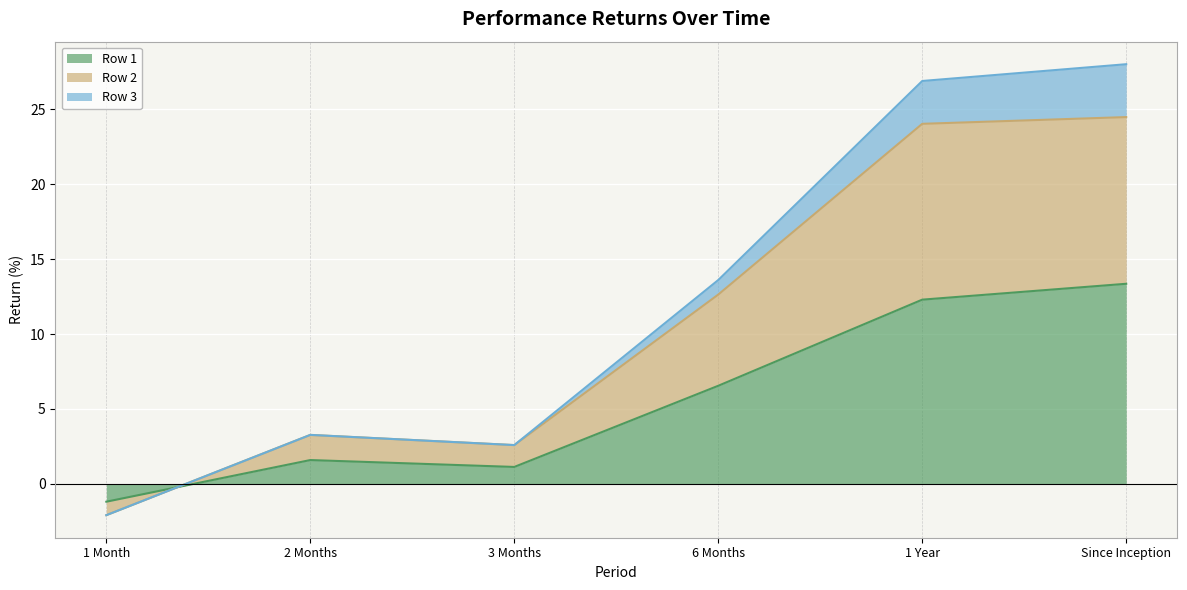

After their last crossing, which series has the higher values: Row 2 or Row 1?

Row 2